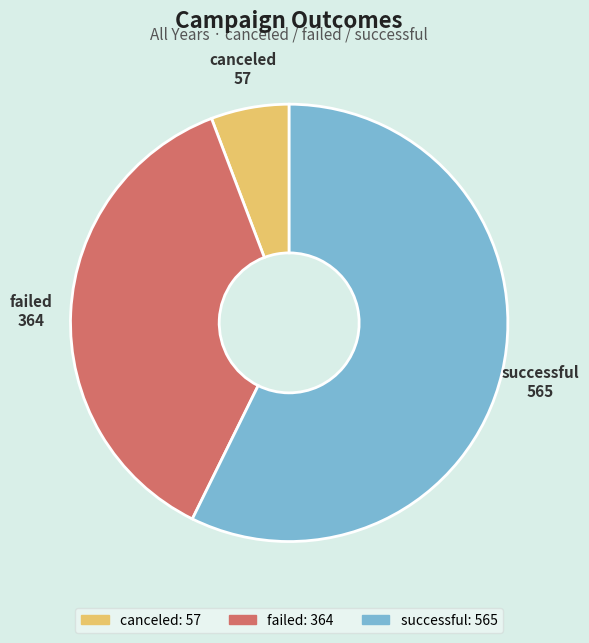

Approximately how many times larger is the value at successful compared to failed?

1.6